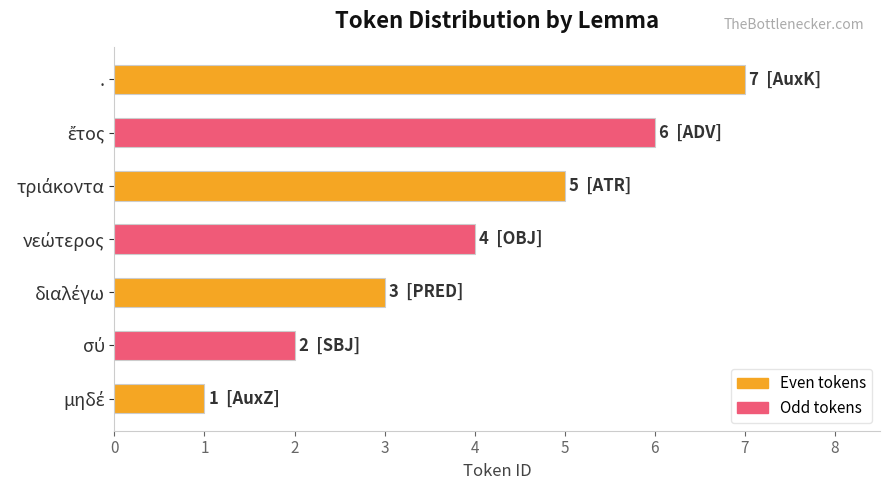

What is the difference between the maximum and minimum values?

6